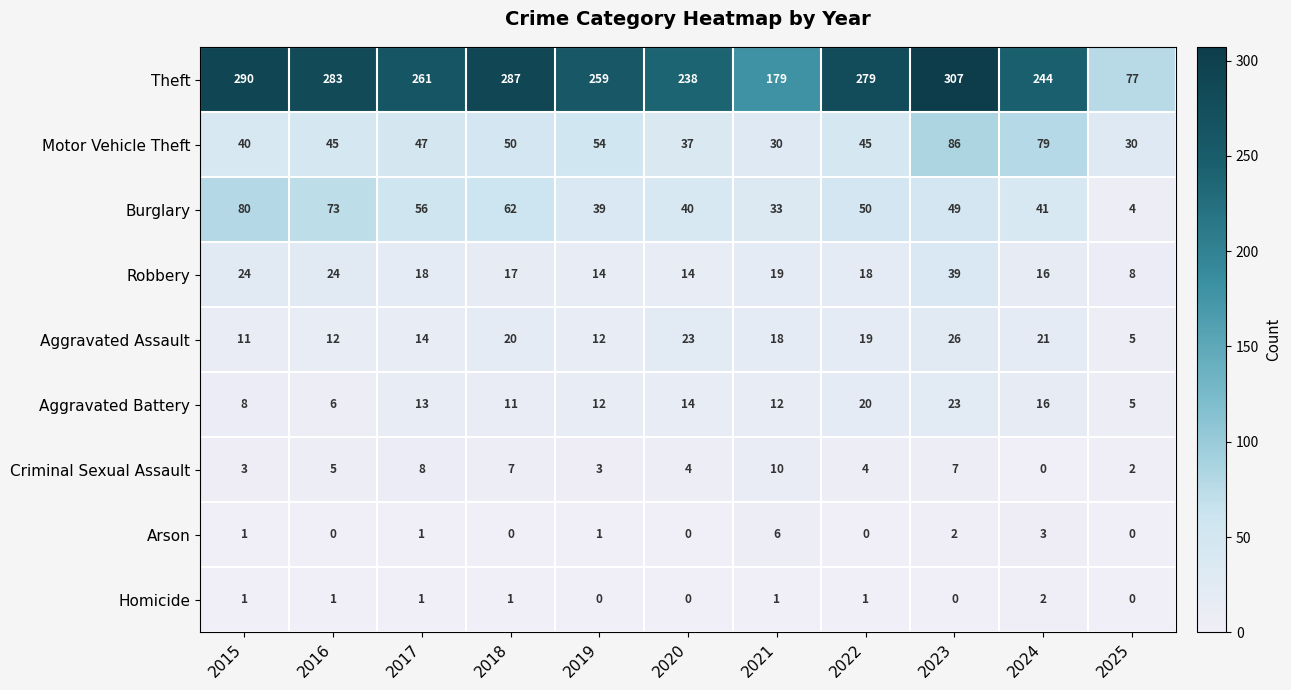

What is the sum of all Homicide values?

8